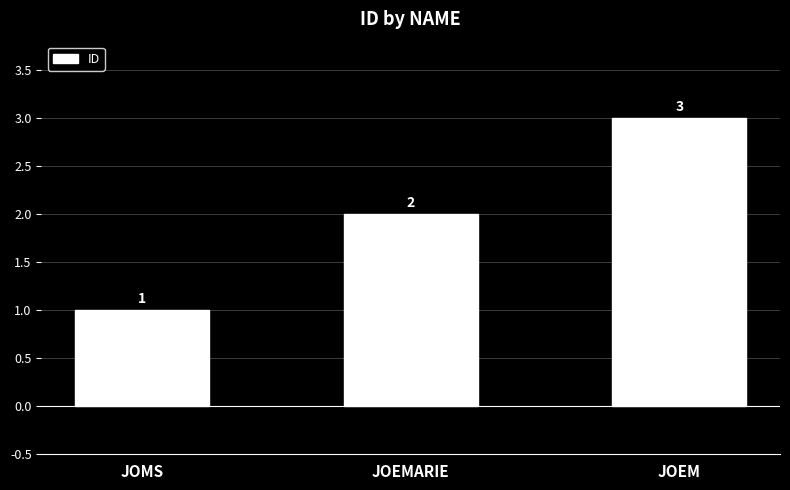

Which has a higher value, JOEM or JOEMARIE?

JOEM